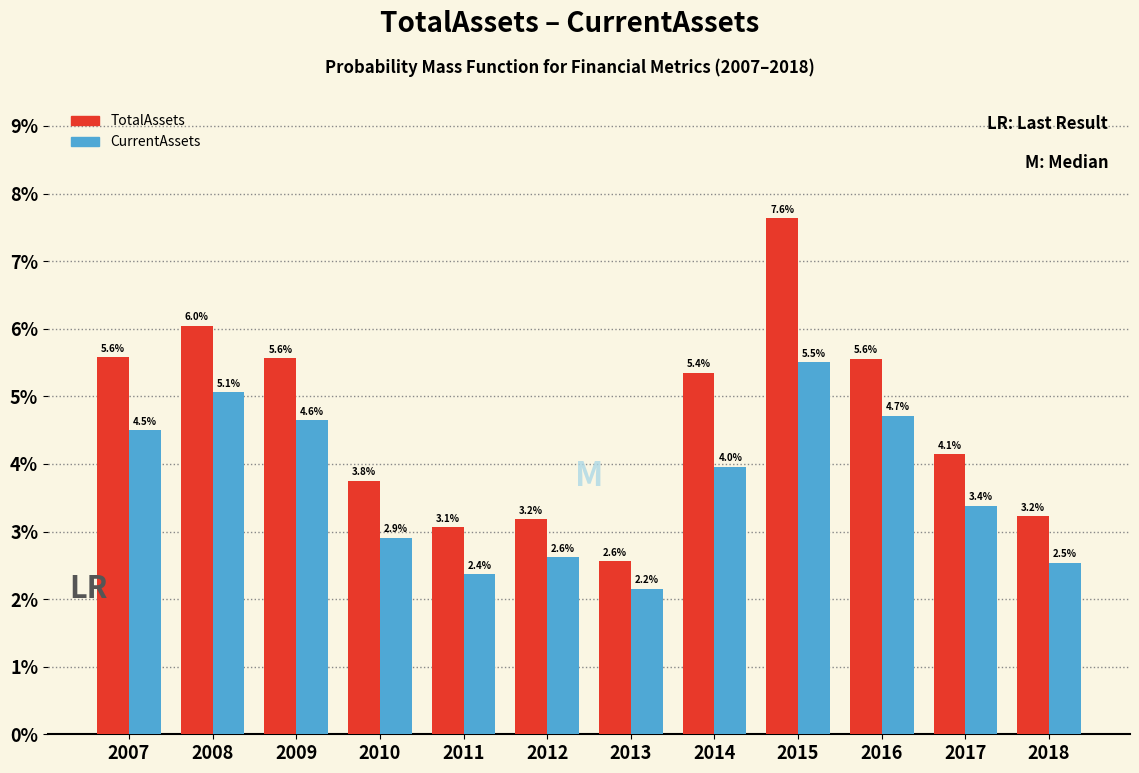

Reading right to left, extract all data points from this chart.

TotalAssets: 2018=3.2	2017=4.1	2016=5.6	2015=7.6	2014=5.4	2013=2.6	2012=3.2	2011=3.1	2010=3.8	2009=5.6	2008=6.0	2007=5.6
CurrentAssets: 2018=2.5	2017=3.4	2016=4.7	2015=5.5	2014=4.0	2013=2.2	2012=2.6	2011=2.4	2010=2.9	2009=4.6	2008=5.1	2007=4.5